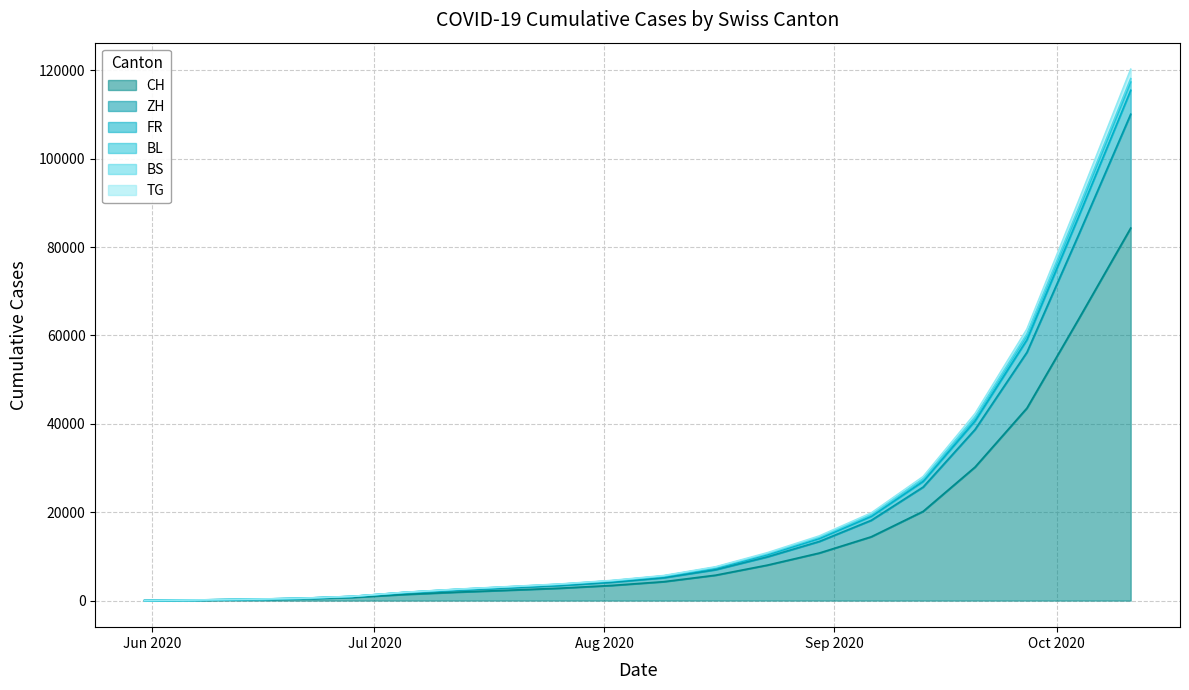

At how many categories does at least one series exceed 73717?

2